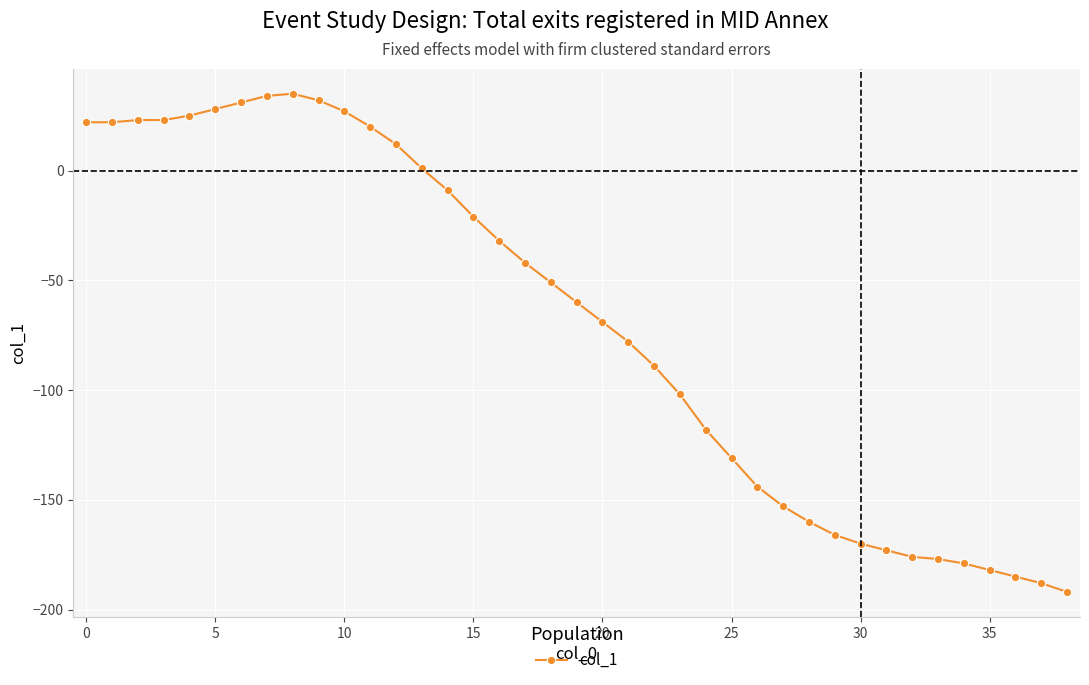

What is the minimum value shown in the chart?

-192